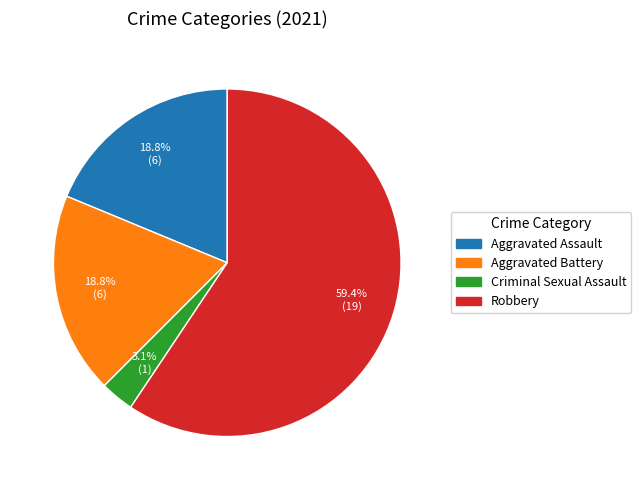

Is it true that Robbery is 66% of the pie?

False